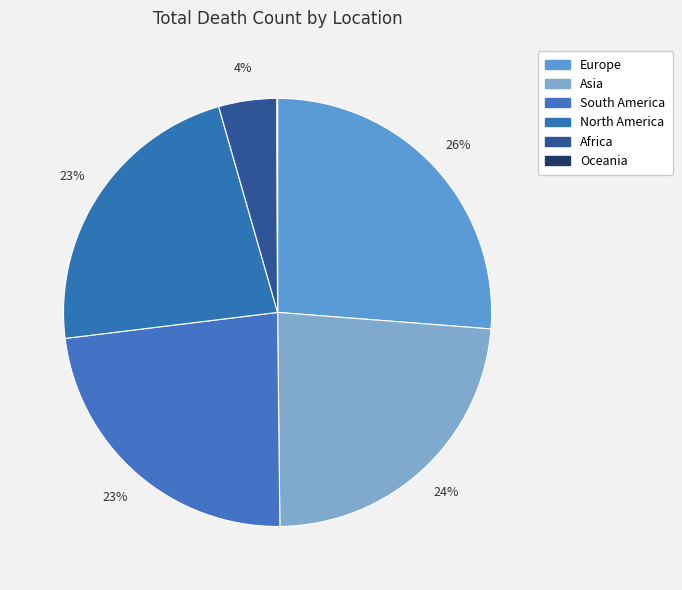

How many segments does this pie chart have?

6